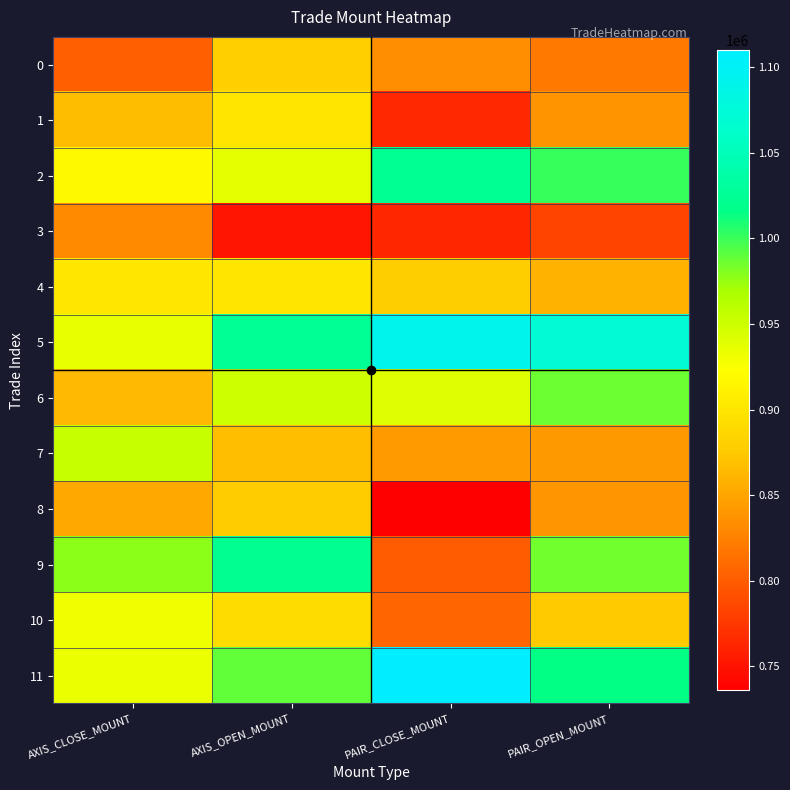

Which series has the widest spread of values?

9